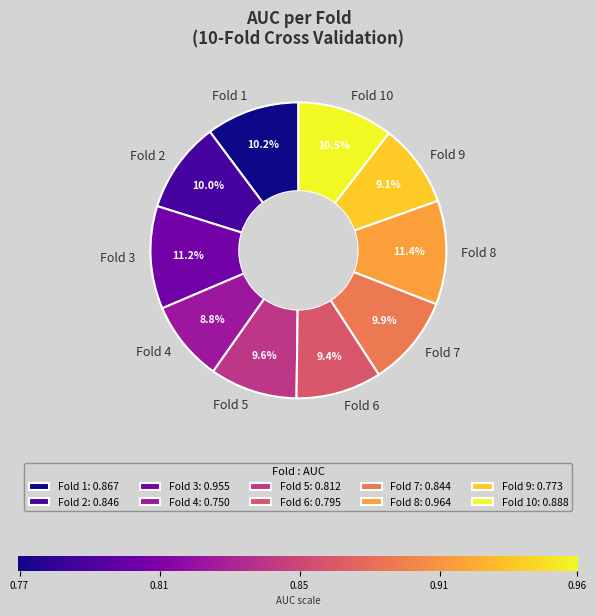

The Fold 3 slice represents 1% of the pie. True or false?

False